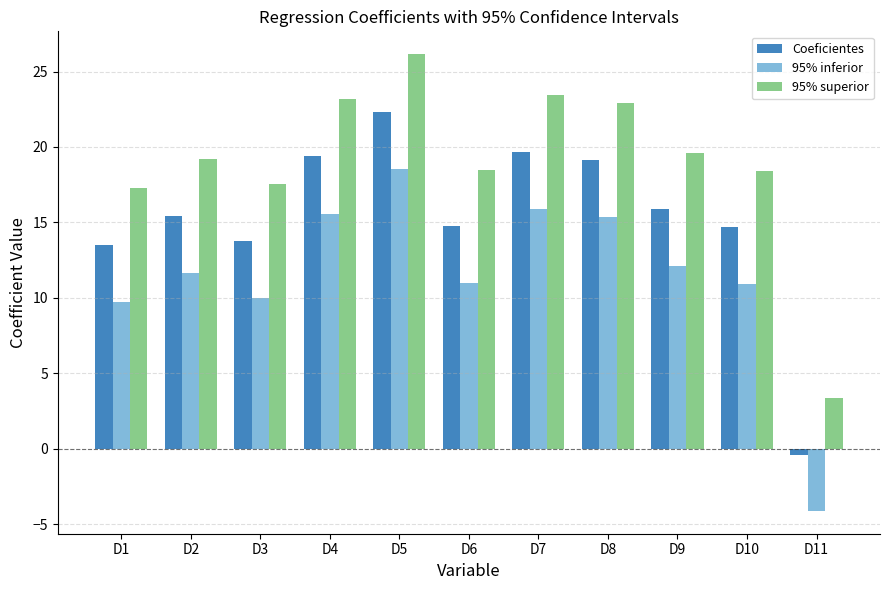

At which label is 95% inferior closest to 7?

D1